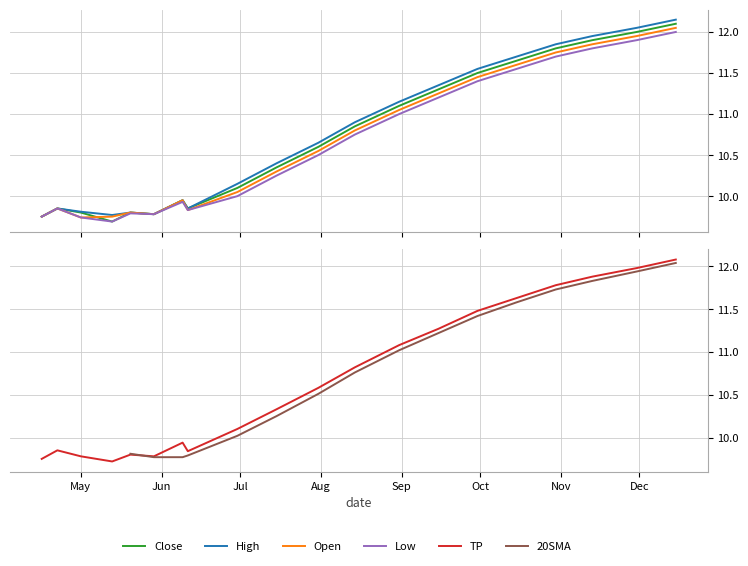

In TP, how many points are higher than both neighbors (excluding endpoints)?

3